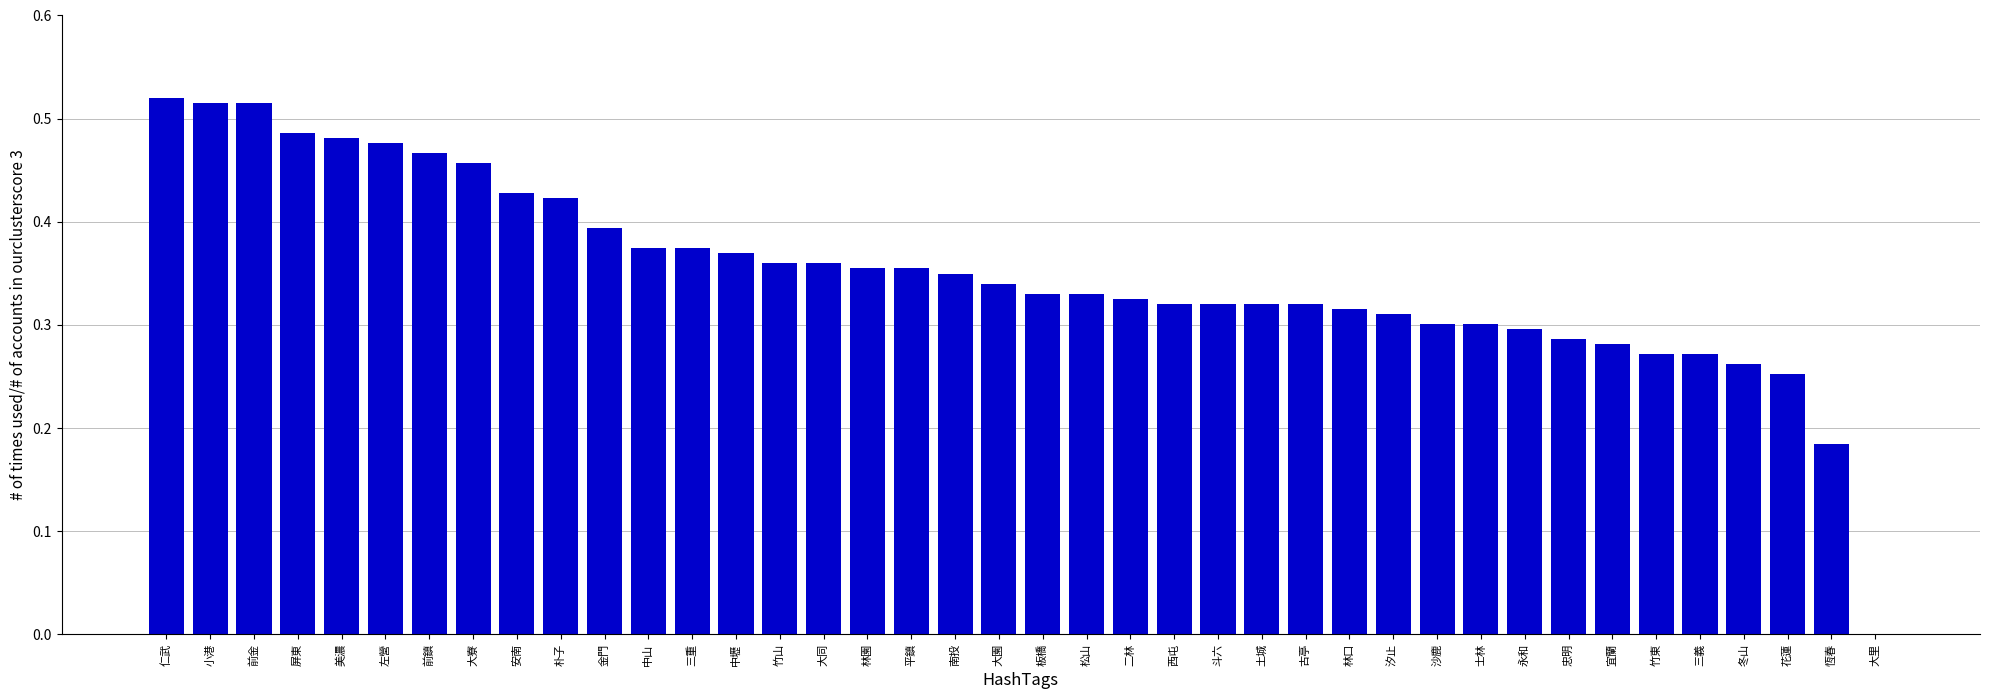

At which label is the value closest to 0?

大里